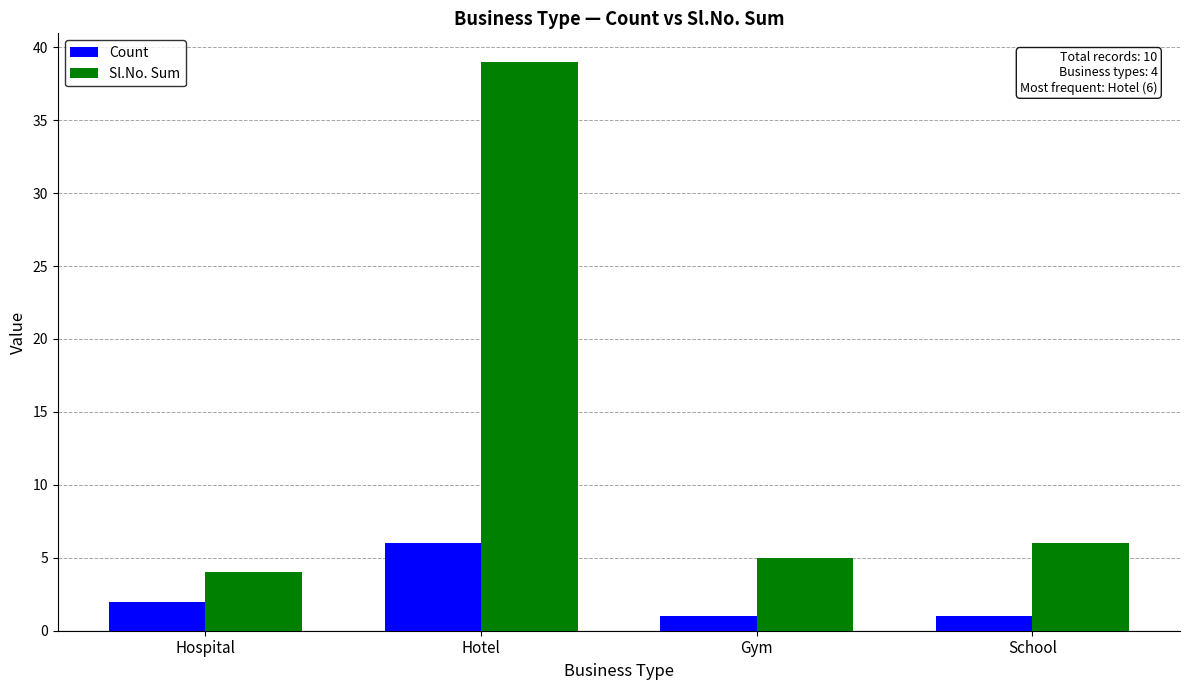

How many data points in Sl.No. Sum are less than 6?

2